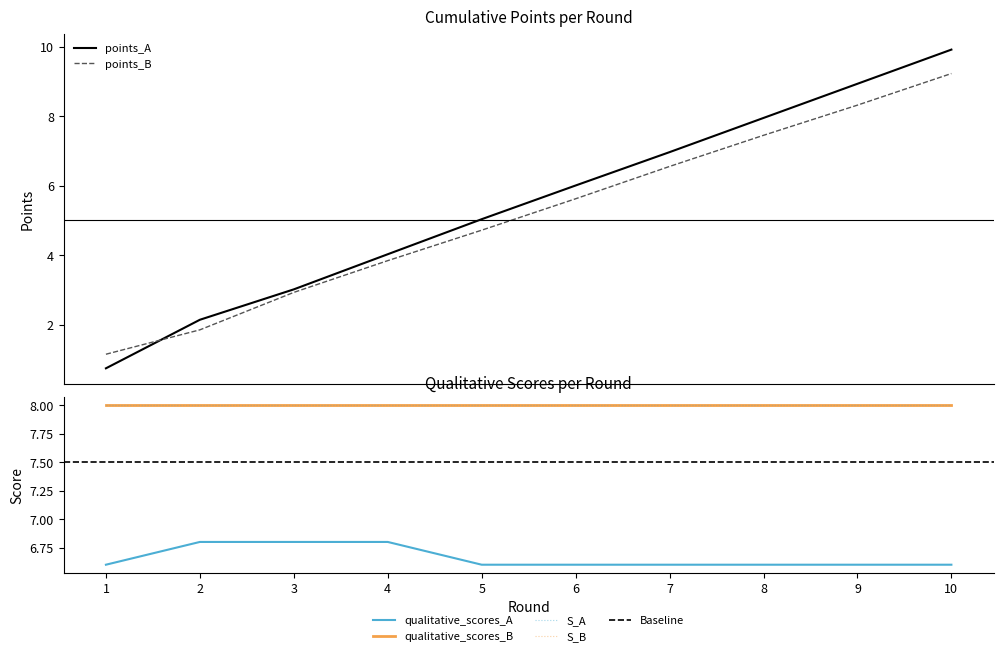

At which label is points_A closest to 5?

5